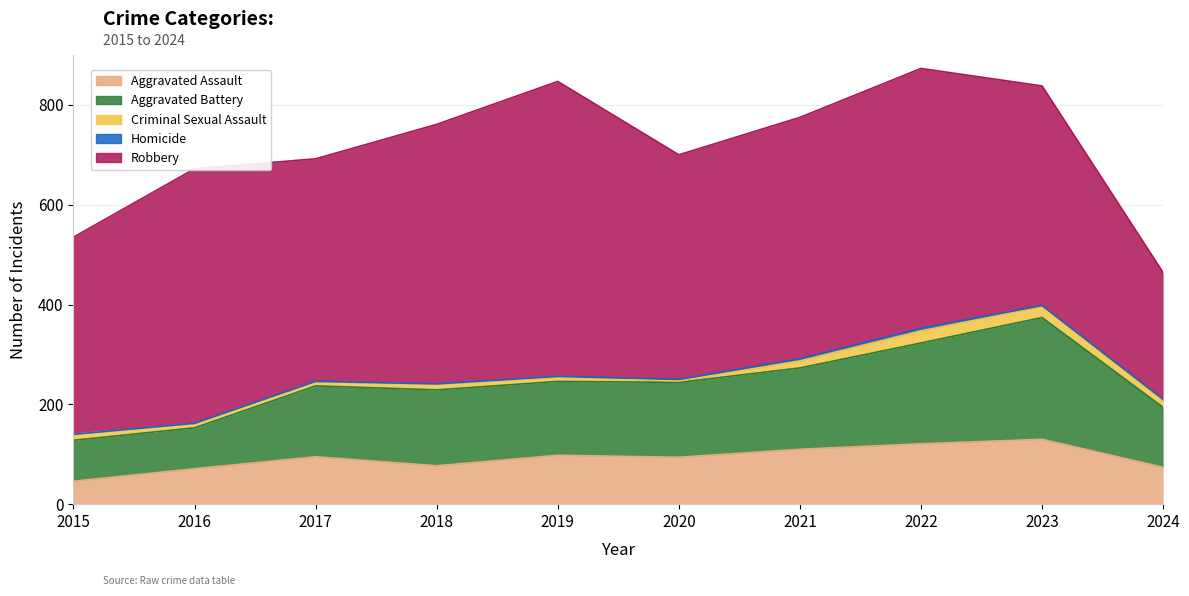

Reading left to right, list all the values displayed in this chart.

Aggravated Assault: 46	71	95	77	98	94	110	121	130	74
Aggravated Battery: 82	82	142	152	148	150	163	202	244	120
Criminal Sexual Assault: 12	8	8	11	8	3	14	24	22	13
Homicide: 0	1	1	1	2	3	4	5	2	3
Robbery: 395	510	446	520	591	450	484	521	440	254